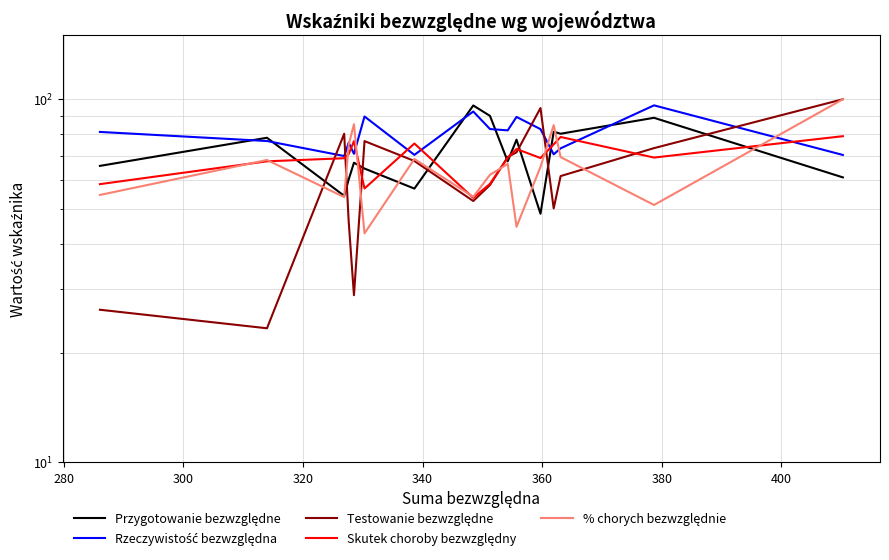

Which series changed the most between 340 and 380?

Testowanie bezwzględne